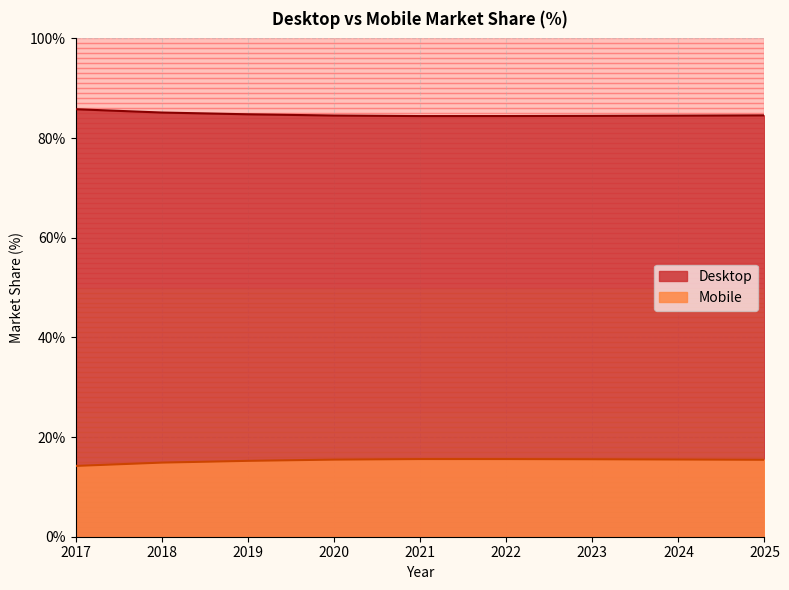

What is the total value across all series at 2020?

100.0